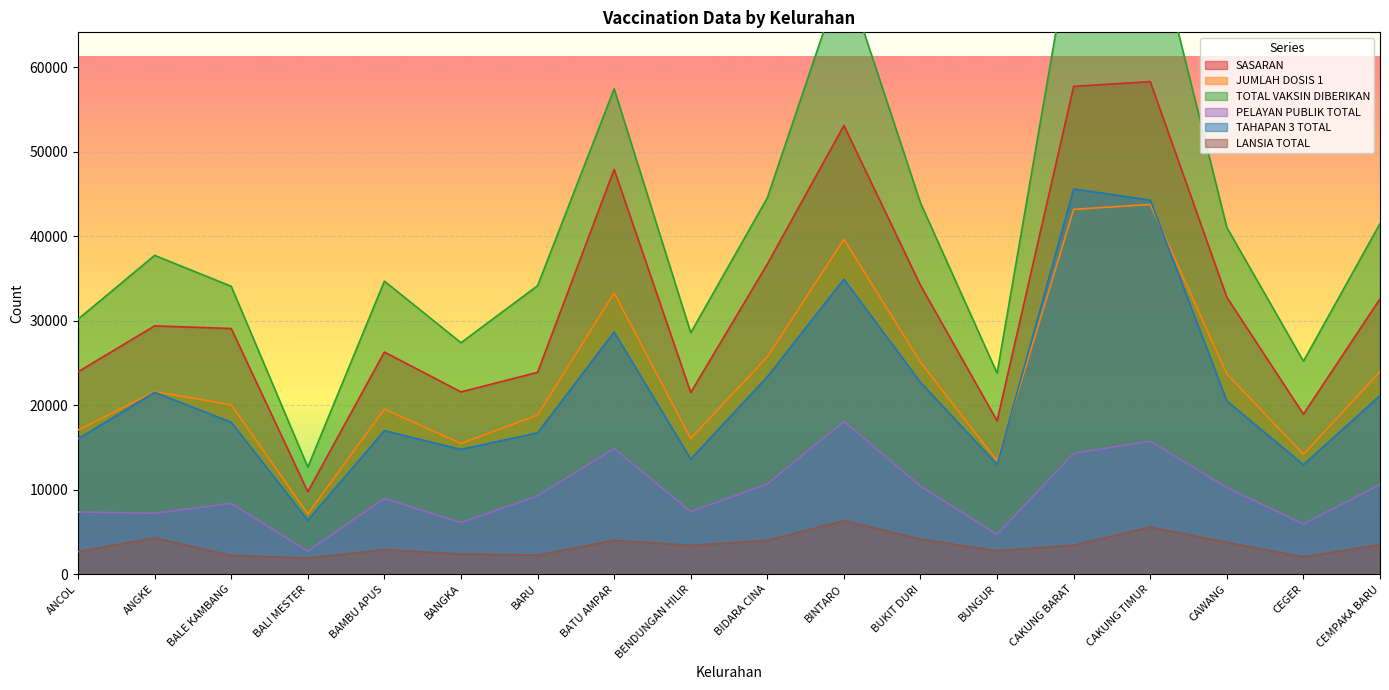

At which category does the chart reach its minimum across all series?

BALI MESTER